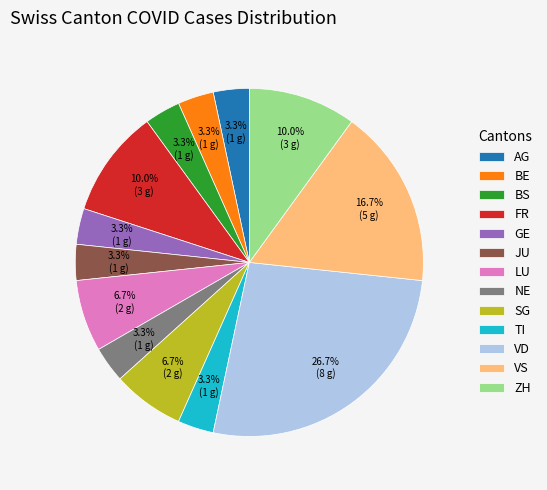

Count the number of slices in the pie.

13